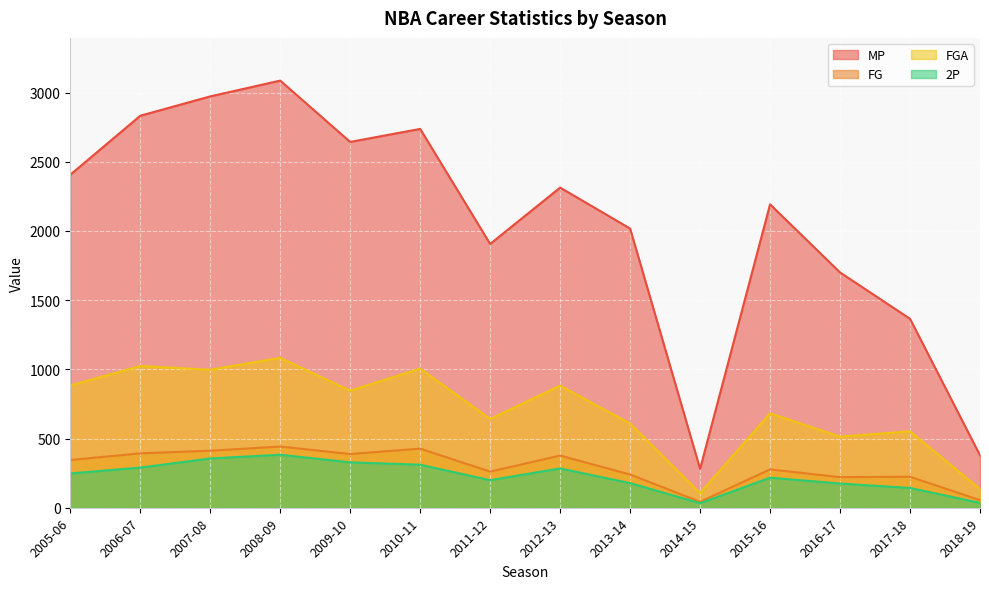

What is the difference between the maximum and minimum values in the MP series?

2805